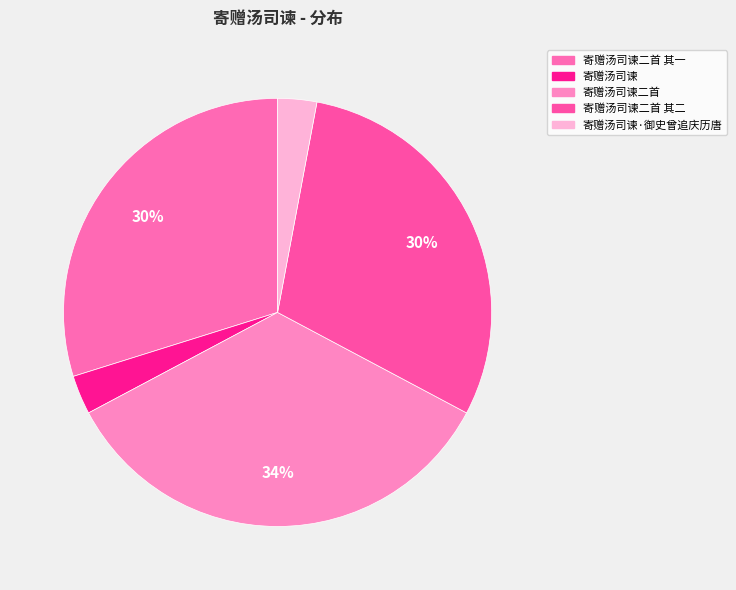

The 寄赠汤司谏二首 slice represents 34% of the pie. True or false?

True